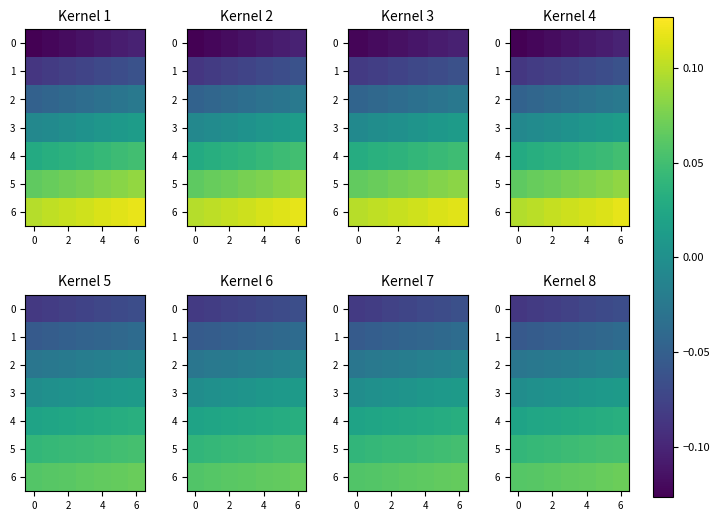

Is it true that 2 equals -0.0 at 6?

False